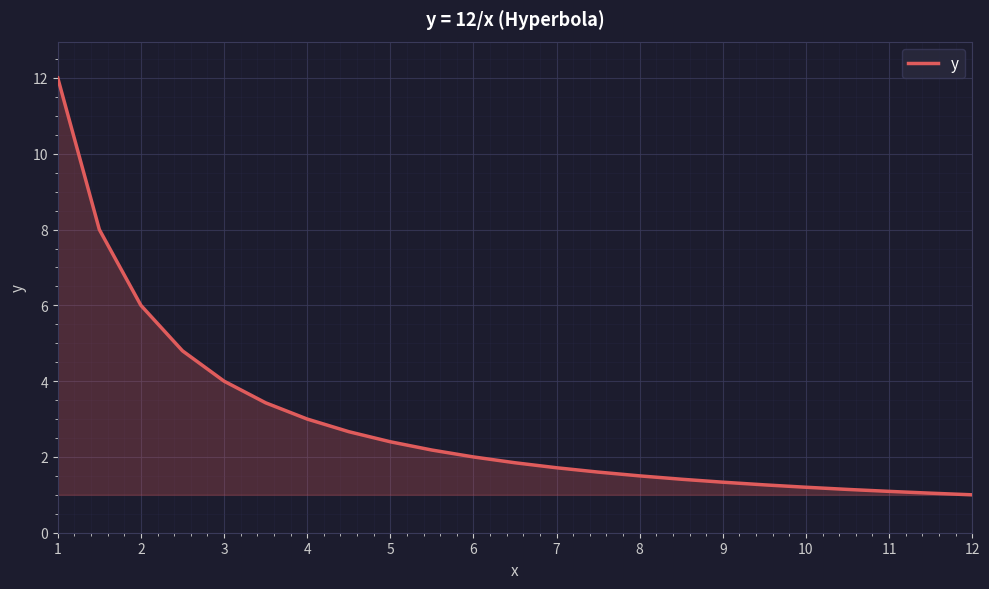

How many lines are shown in the chart?

1